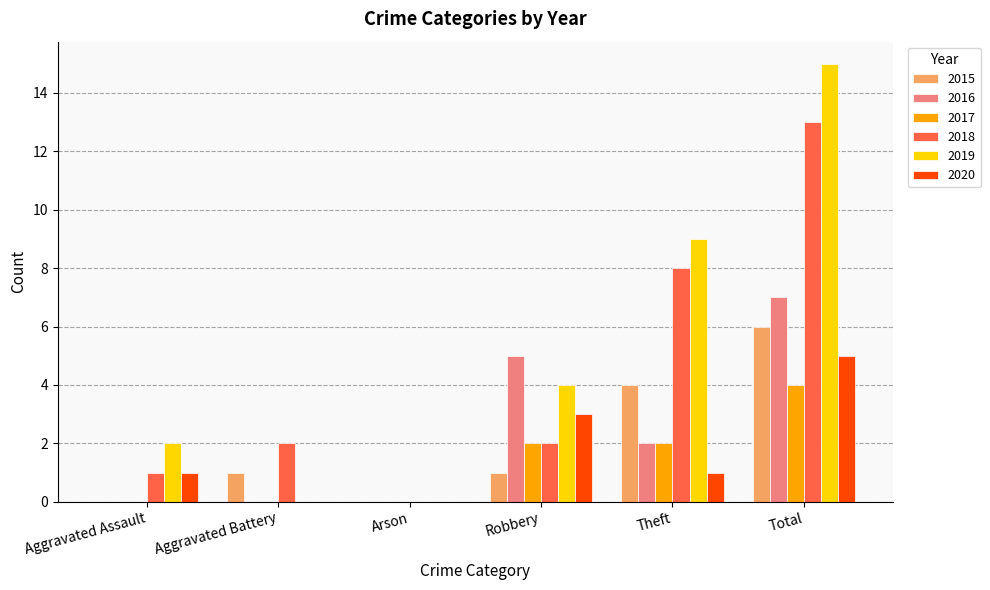

Which category has the highest value in the 2017 series?

Total